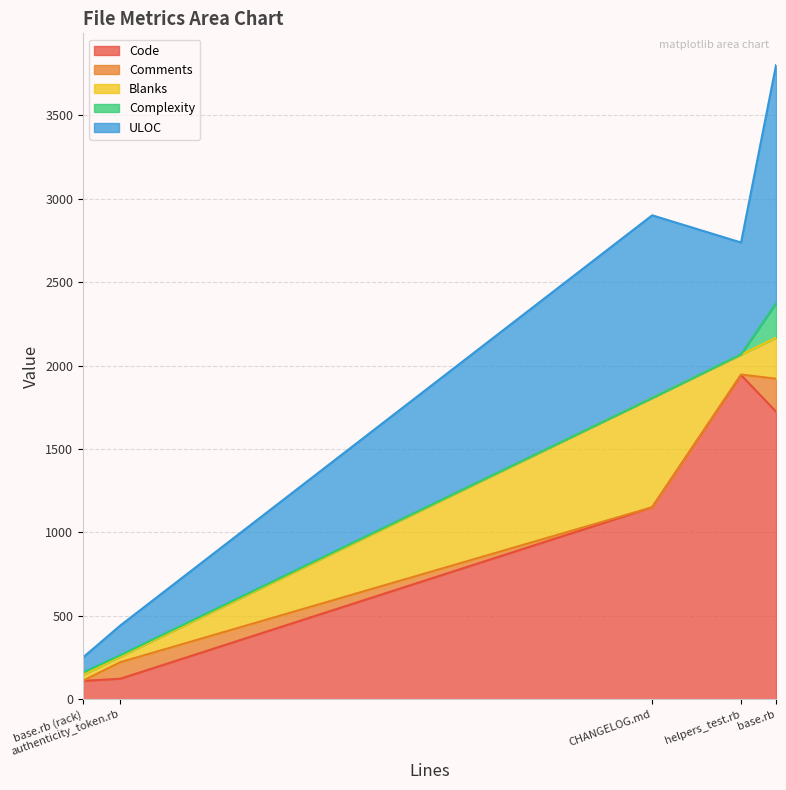

What is the maximum value for Blanks?

655